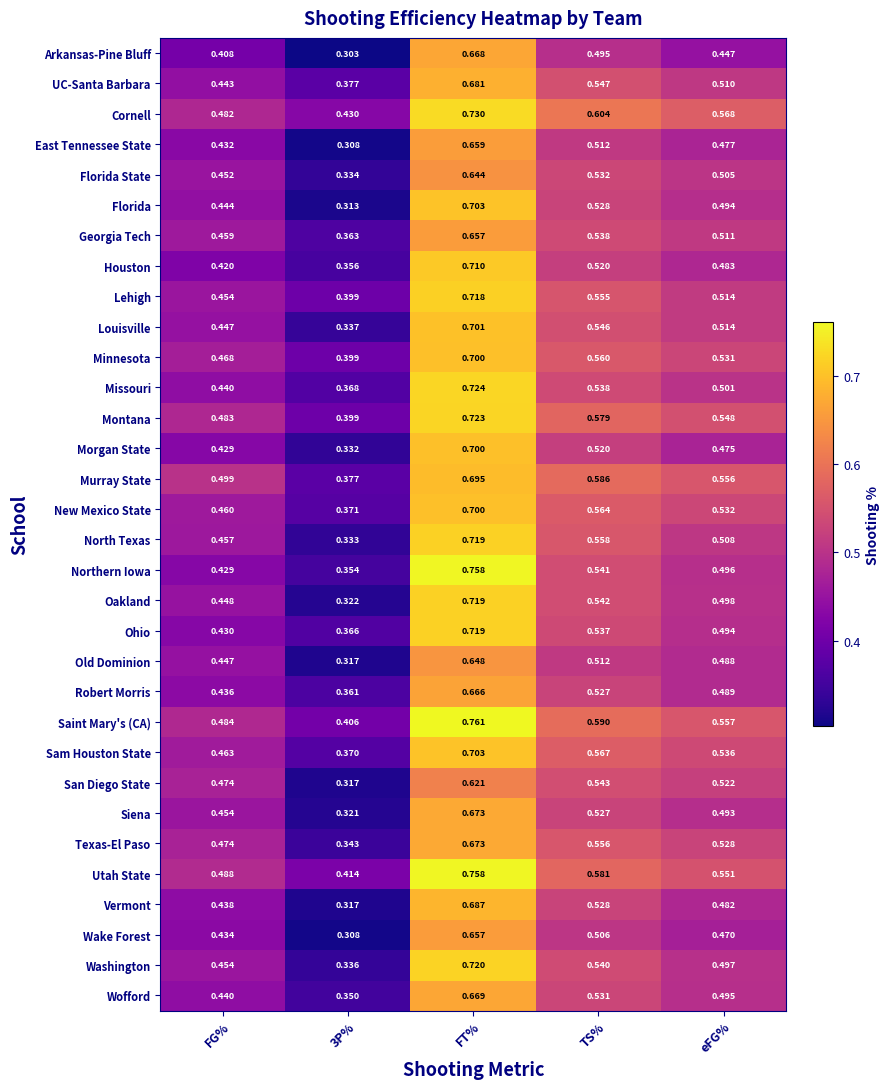

Which label corresponds to the largest value in the chart?

FT%